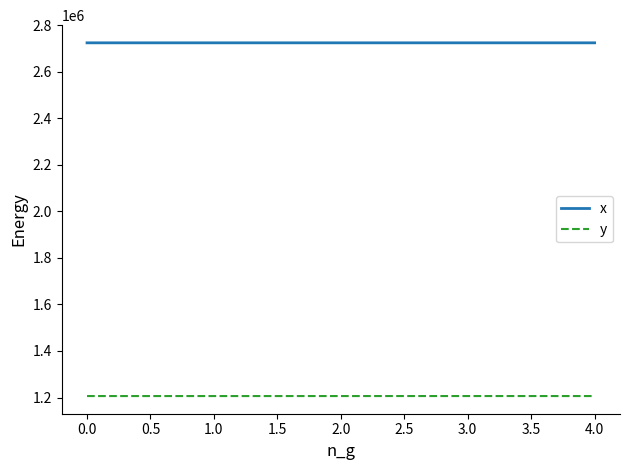

What are all the series names shown in the legend?

x, y